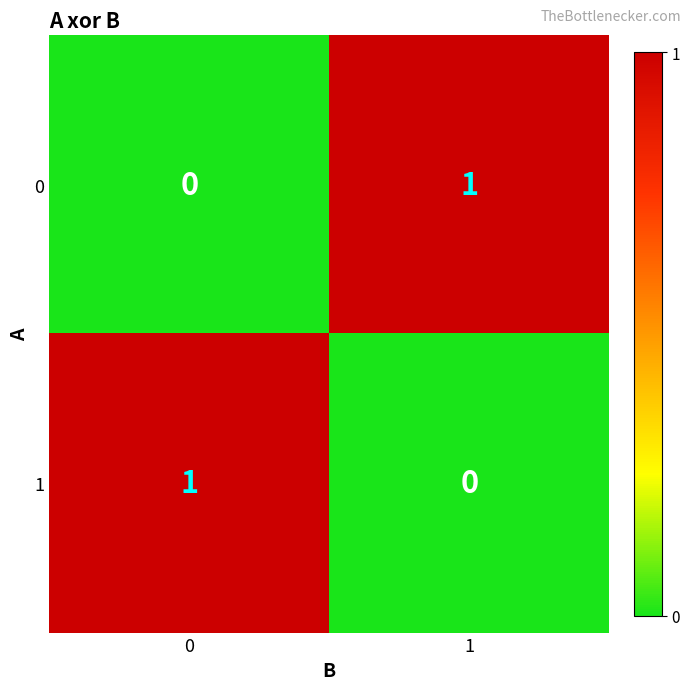

Reading left to right, list all the values displayed in this chart.

0: 0	1
1: 1	0